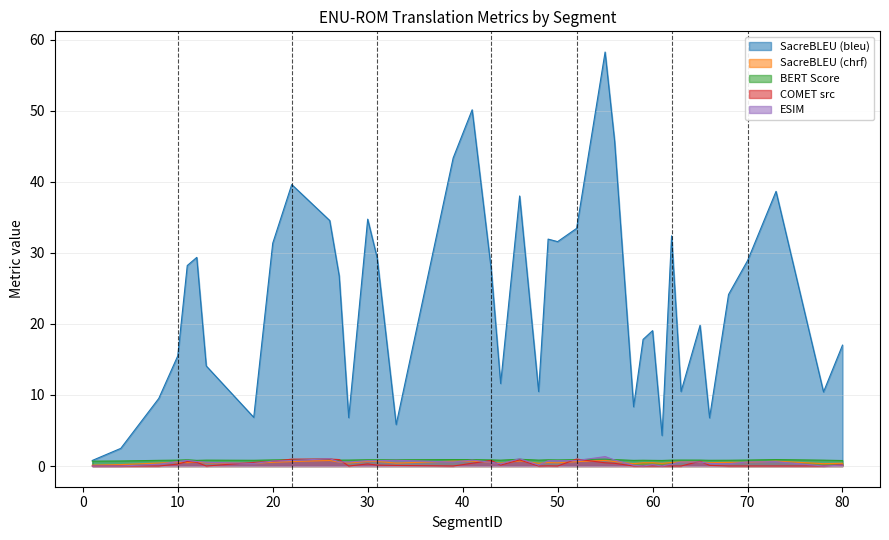

Reading right to left, list all the values displayed in this chart.

metric_SacreBLEU_bleu: 80=17.0	78=10.4	73=38.7	70=28.9	68=24.2	66=6.8	65=19.8	63=10.5	62=32.4	61=4.3	60=19.1	59=17.8	58=8.3	56=45.8	55=58.3	52=33.5	50=31.6	49=31.9	48=10.5	46=38.0	44=11.6	43=27.8	41=50.2	39=43.4	33=5.8	31=29.3	30=34.8	28=6.8	27=26.8	26=34.6	22=39.6	20=31.4	18=6.9	13=14.1	12=29.4	11=28.2	10=15.5	8=9.5	4=2.5	1=0.8
metric_SacreBLEU_chrf: 80=0.4	78=0.3	73=0.7	70=0.5	68=0.5	66=0.5	65=0.6	63=0.6	62=0.5	61=0.4	60=0.5	59=0.5	58=0.3	56=0.6	55=0.8	52=0.6	50=0.5	49=0.5	48=0.4	46=0.7	44=0.4	43=0.5	41=0.7	39=0.7	33=0.4	31=0.7	30=0.7	28=0.4	27=0.5	26=0.8	22=0.6	20=0.5	18=0.4	13=0.4	12=0.5	11=0.5	10=0.5	8=0.4	4=0.2	1=0.1
metric_BERT_SCORE: 80=0.8	78=0.8	73=0.9	70=0.8	68=0.8	66=0.8	65=0.8	63=0.8	62=0.8	61=0.8	60=0.8	59=0.8	58=0.8	56=0.9	55=1.0	52=0.9	50=0.9	49=0.9	48=0.8	46=1.0	44=0.8	43=0.9	41=0.9	39=0.9	33=0.9	31=0.9	30=0.9	28=0.8	27=0.8	26=1.0	22=0.9	20=0.9	18=0.8	13=0.8	12=0.8	11=0.9	10=0.8	8=0.8	4=0.7	1=0.7
metric_COMET_src: 80=0.2	78=0.0	73=0.0	70=0.0	68=0.0	66=0.1	65=0.7	63=0.0	62=0.0	61=0.0	60=0.0	59=0.0	58=0.0	56=0.4	55=0.5	52=1.0	50=0.0	49=0.0	48=0.0	46=0.9	44=0.1	43=0.8	41=0.4	39=0.0	33=0.1	31=0.1	30=0.3	28=0.0	27=0.9	26=1.0	22=1.0	20=0.7	18=0.5	13=0.0	12=0.5	11=0.6	10=0.3	8=0.0	4=0.0	1=0.0
metric_ESIM_: 80=0.1	78=0.0	73=0.6	70=0.6	68=0.3	66=0.4	65=0.6	63=0.6	62=0.3	61=0.0	60=0.2	59=0.0	58=0.1	56=0.8	55=1.3	52=0.8	50=0.7	49=0.8	48=0.1	46=1.0	44=0.3	43=0.5	41=0.8	39=0.6	33=0.8	31=0.8	30=0.8	28=0.6	27=0.6	26=1.0	22=0.8	20=0.7	18=0.4	13=0.5	12=0.6	11=0.8	10=0.6	8=0.2	4=0.0	1=0.0